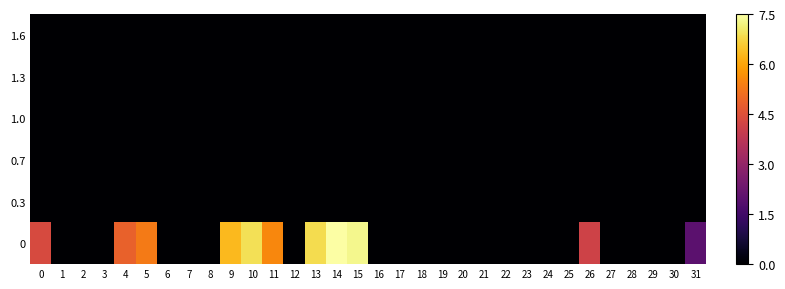

Reading left to right, transcribe all the data shown in this chart.

0: 0=4.3	1=0.0	2=0.0	3=0.0	4=4.8	5=5.3	6=0.0	7=0.0	8=0.0	9=6.3	10=6.9	11=5.5	12=0.0	13=6.8	14=7.5	15=7.3	16=0.0	17=0.0	18=0.0	19=0.0	20=0.0	21=0.0	22=0.0	23=0.0	24=0.0	25=0.0	26=4.1	27=0.0	28=0.0	29=0.0	30=0.0	31=2.0
0.3: 0=0.0	1=0.0	2=0.0	3=0.0	4=0.0	5=0.0	6=0.0	7=0.0	8=0.0	9=0.0	10=0.0	11=0.0	12=0.0	13=0.0	14=0.0	15=0.0	16=0.0	17=0.0	18=0.0	19=0.0	20=0.0	21=0.0	22=0.0	23=0.0	24=0.0	25=0.0	26=0.0	27=0.0	28=0.0	29=0.0	30=0.0	31=0.0
0.7: 0=0.0	1=0.0	2=0.0	3=0.0	4=0.0	5=0.0	6=0.0	7=0.0	8=0.0	9=0.0	10=0.0	11=0.0	12=0.0	13=0.0	14=0.0	15=0.0	16=0.0	17=0.0	18=0.0	19=0.0	20=0.0	21=0.0	22=0.0	23=0.0	24=0.0	25=0.0	26=0.0	27=0.0	28=0.0	29=0.0	30=0.0	31=0.0
1.0: 0=0.0	1=0.0	2=0.0	3=0.0	4=0.0	5=0.0	6=0.0	7=0.0	8=0.0	9=0.0	10=0.0	11=0.0	12=0.0	13=0.0	14=0.0	15=0.0	16=0.0	17=0.0	18=0.0	19=0.0	20=0.0	21=0.0	22=0.0	23=0.0	24=0.0	25=0.0	26=0.0	27=0.0	28=0.0	29=0.0	30=0.0	31=0.0
1.3: 0=0.0	1=0.0	2=0.0	3=0.0	4=0.0	5=0.0	6=0.0	7=0.0	8=0.0	9=0.0	10=0.0	11=0.0	12=0.0	13=0.0	14=0.0	15=0.0	16=0.0	17=0.0	18=0.0	19=0.0	20=0.0	21=0.0	22=0.0	23=0.0	24=0.0	25=0.0	26=0.0	27=0.0	28=0.0	29=0.0	30=0.0	31=0.0
1.6: 0=0.0	1=0.0	2=0.0	3=0.0	4=0.0	5=0.0	6=0.0	7=0.0	8=0.0	9=0.0	10=0.0	11=0.0	12=0.0	13=0.0	14=0.0	15=0.0	16=0.0	17=0.0	18=0.0	19=0.0	20=0.0	21=0.0	22=0.0	23=0.0	24=0.0	25=0.0	26=0.0	27=0.0	28=0.0	29=0.0	30=0.0	31=0.0